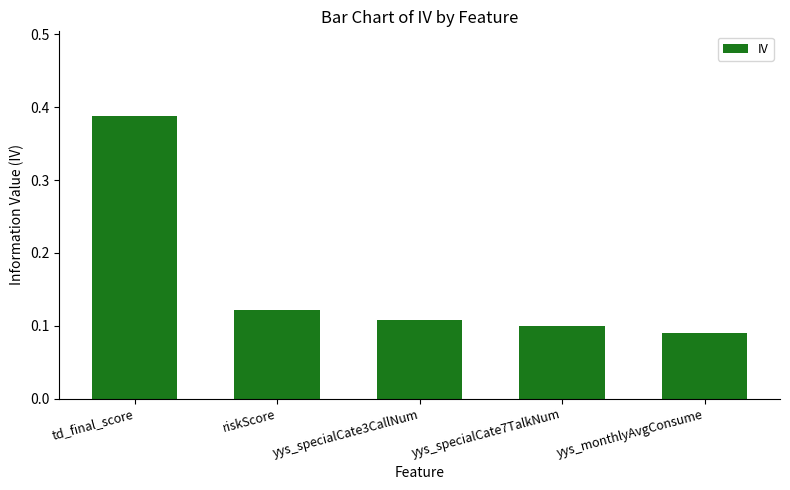

How many data points does each series have?

5